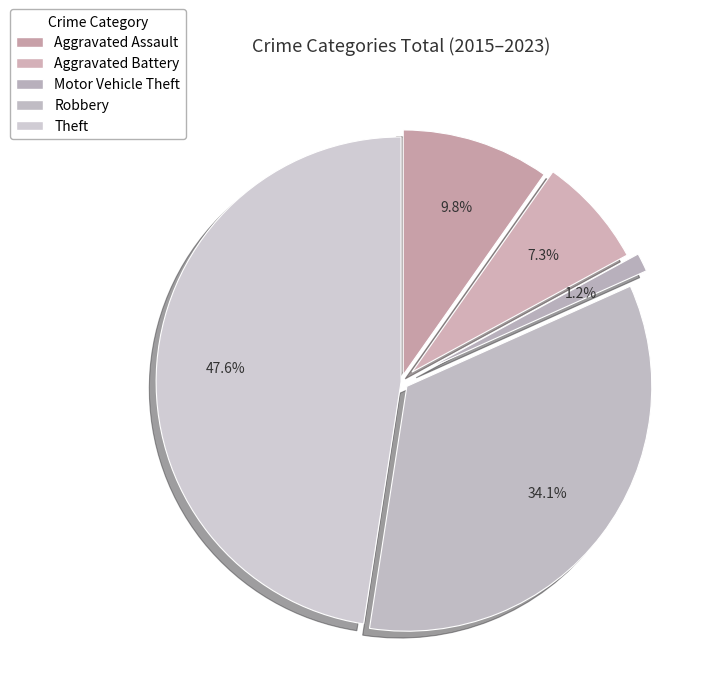

To the nearest percent, what percentage of the pie is Aggravated Assault?

10%